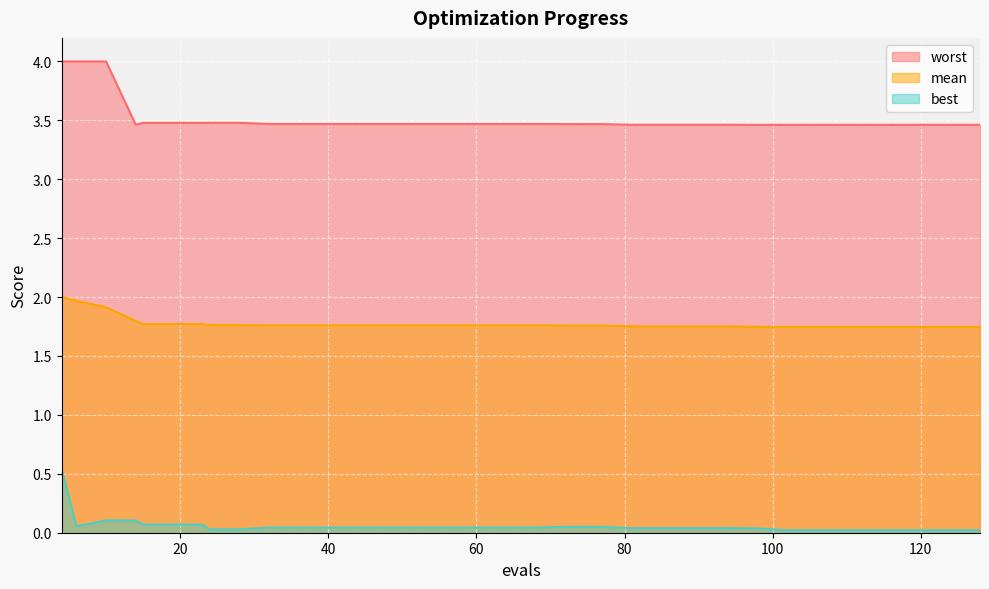

Reading right to left, transcribe all the data shown in this chart.

mean: 128=1.7	124=1.7	120=1.7	116=1.7	112=1.7	108=1.7	107=1.7	106=1.7	102=1.7	98=1.7	94=1.8	90=1.8	86=1.8	85=1.8	81=1.8	77=1.8	76=1.8	72=1.8	68=1.8	64=1.8	60=1.8	56=1.8	52=1.8	48=1.8	44=1.8	40=1.8	36=1.8	32=1.8	28=1.8	24=1.8	23=1.8	19=1.8	15=1.8	14=1.8	10=1.9	6=2.0	4=2.0
best: 128=0.0	124=0.0	120=0.0	116=0.0	112=0.0	108=0.0	107=0.0	106=0.0	102=0.0	98=0.0	94=0.0	90=0.0	86=0.0	85=0.0	81=0.0	77=0.0	76=0.0	72=0.0	68=0.0	64=0.0	60=0.0	56=0.0	52=0.0	48=0.0	44=0.0	40=0.0	36=0.0	32=0.0	28=0.0	24=0.0	23=0.1	19=0.1	15=0.1	14=0.1	10=0.1	6=0.1	4=0.5
worst: 128=3.5	124=3.5	120=3.5	116=3.5	112=3.5	108=3.5	107=3.5	106=3.5	102=3.5	98=3.5	94=3.5	90=3.5	86=3.5	85=3.5	81=3.5	77=3.5	76=3.5	72=3.5	68=3.5	64=3.5	60=3.5	56=3.5	52=3.5	48=3.5	44=3.5	40=3.5	36=3.5	32=3.5	28=3.5	24=3.5	23=3.5	19=3.5	15=3.5	14=3.5	10=4.0	6=4.0	4=4.0